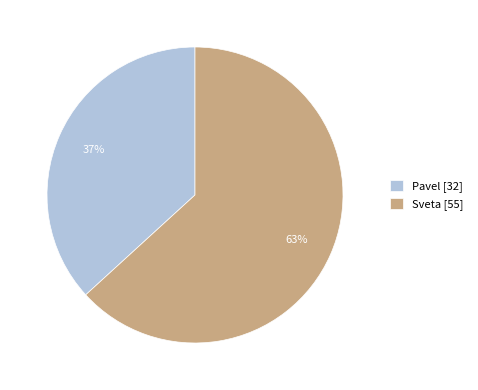

To the nearest percent, what percentage of the pie is Sveta?

63%